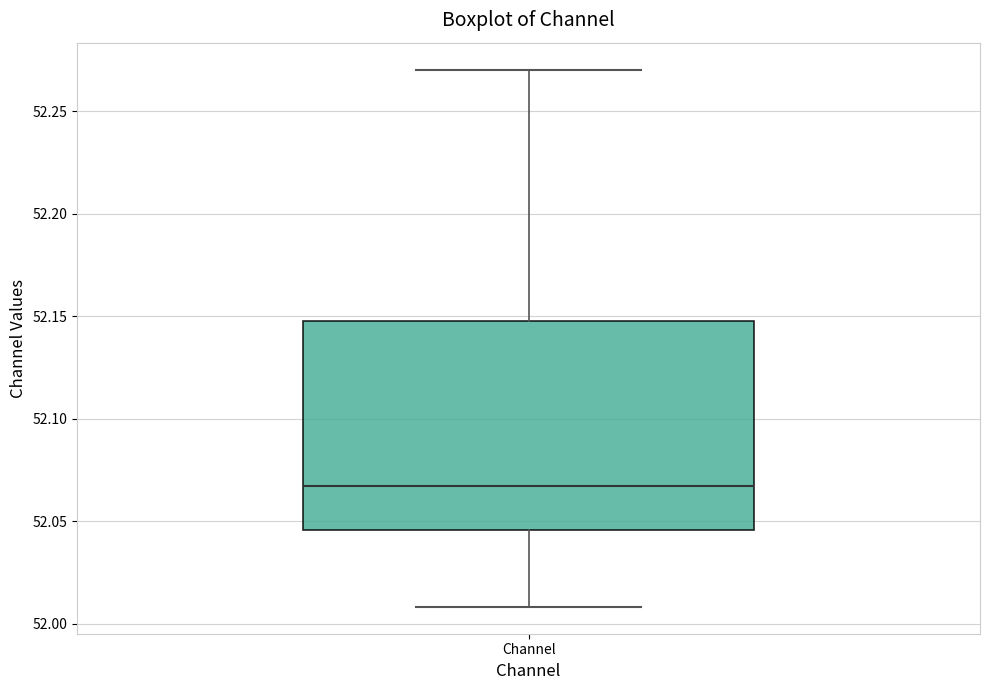

Transcribe this box plot: give where the median line is, the range the box spans, and where the two whiskers end, as read against the y-axis. The values are not printed on the chart, so give them approximately, as read against the axis.

median 52.065, box 52.045 to 52.150, whiskers 52.010 to 52.270